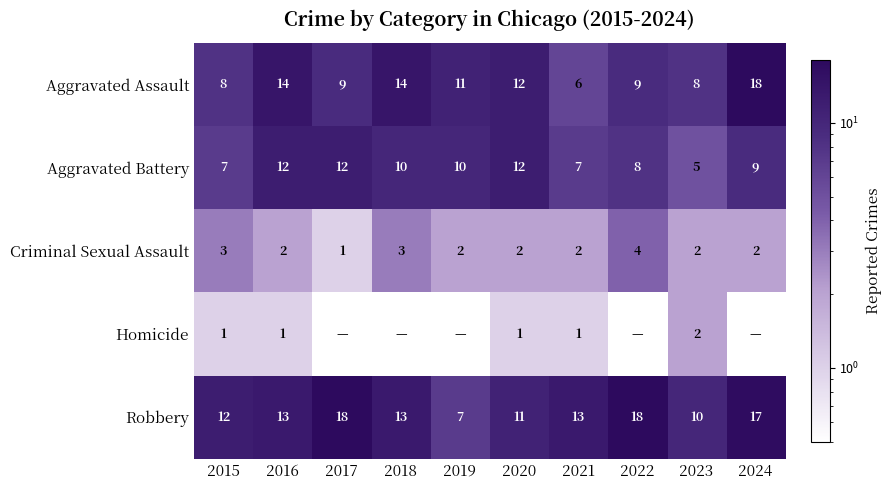

What is the difference between the highest and lowest values at 2016?

13.0